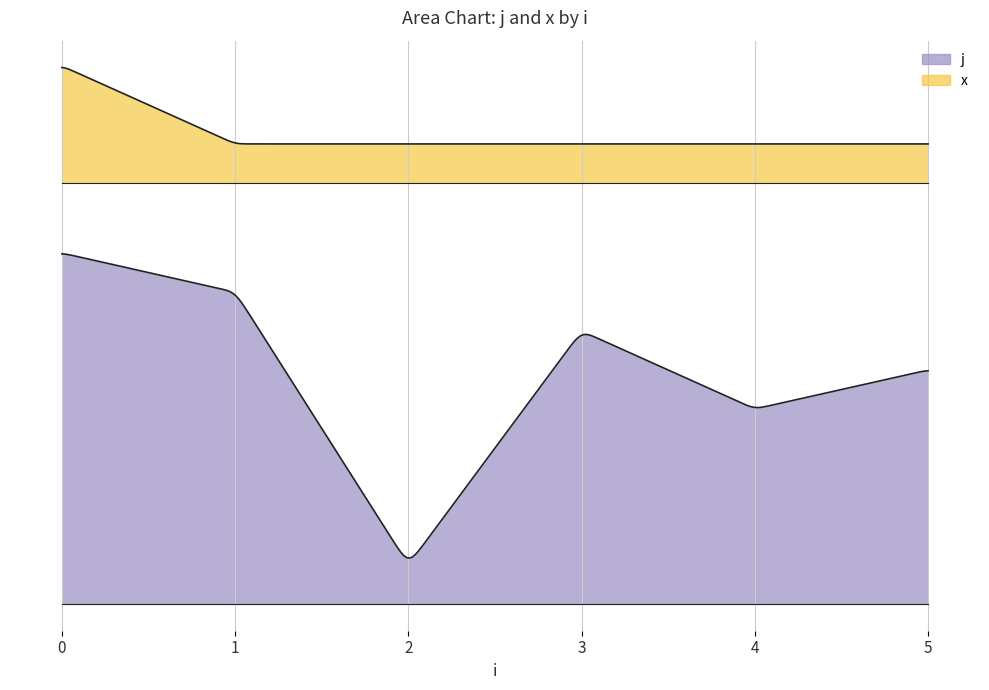

Is the value of x at 2 greater than the value of j at 5?

No